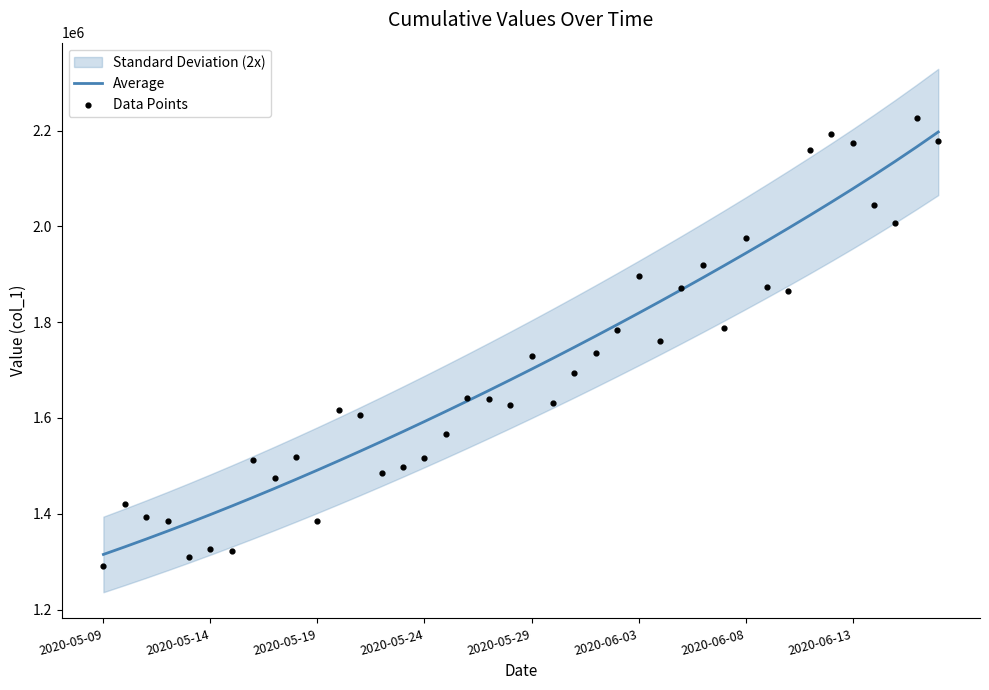

Which series contains the highest Y value?

Data Points